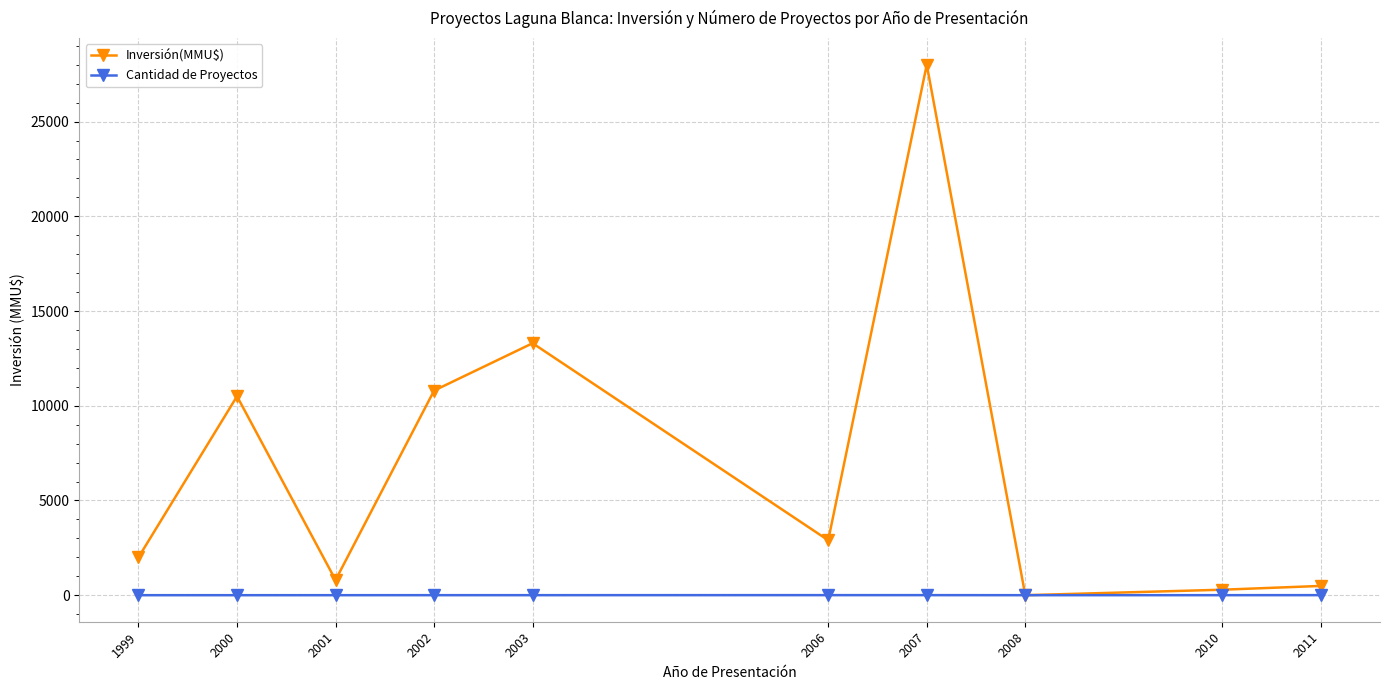

The Cantidad de Proyectos series shows 1 at 2008. True or false?

True